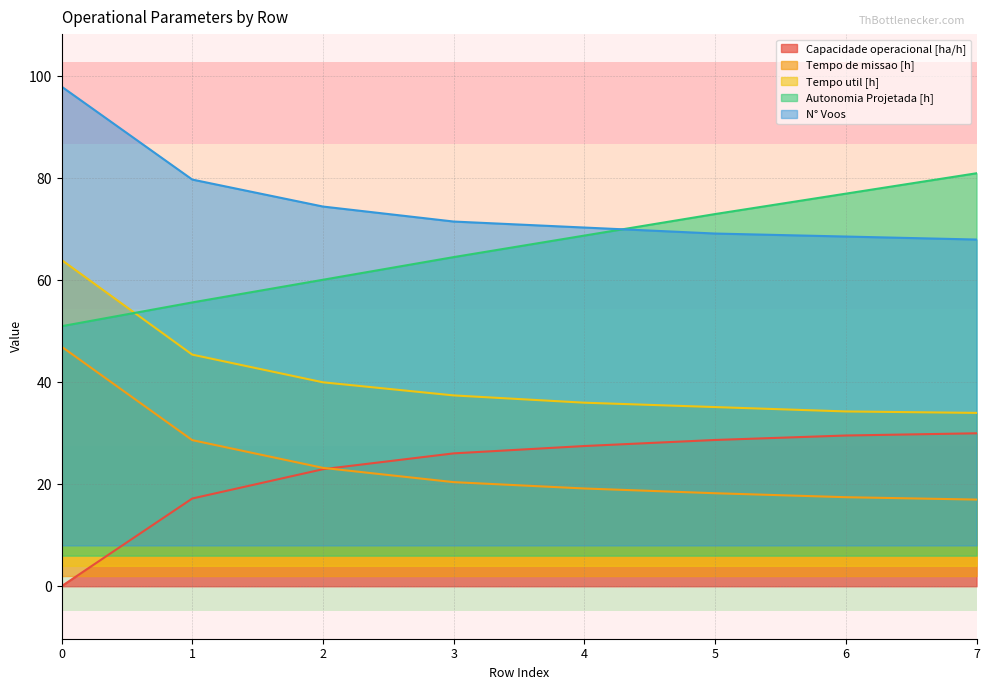

What are all the series names shown in the legend?

Capacidade operacional [ha/h], Tempo de missao [h], Tempo util [h], Autonomia Projetada [h], N° Voos